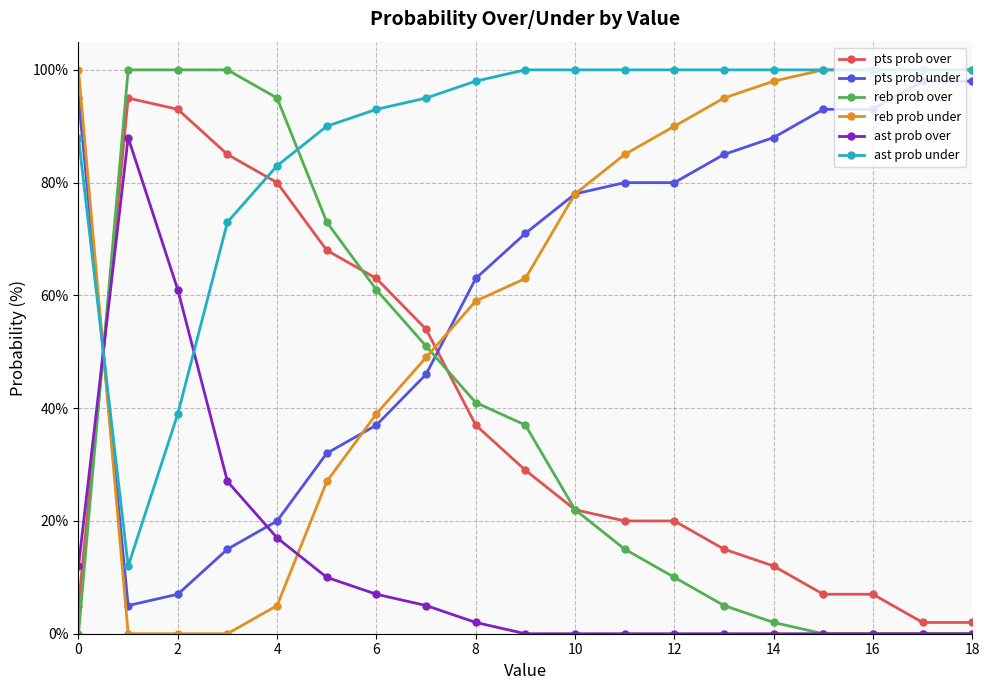

How many distinct data groups are displayed?

6